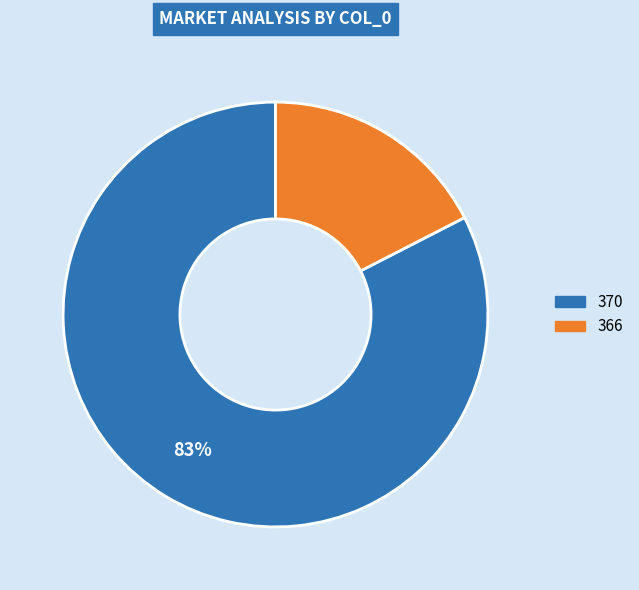

Which slice is the smallest?

366